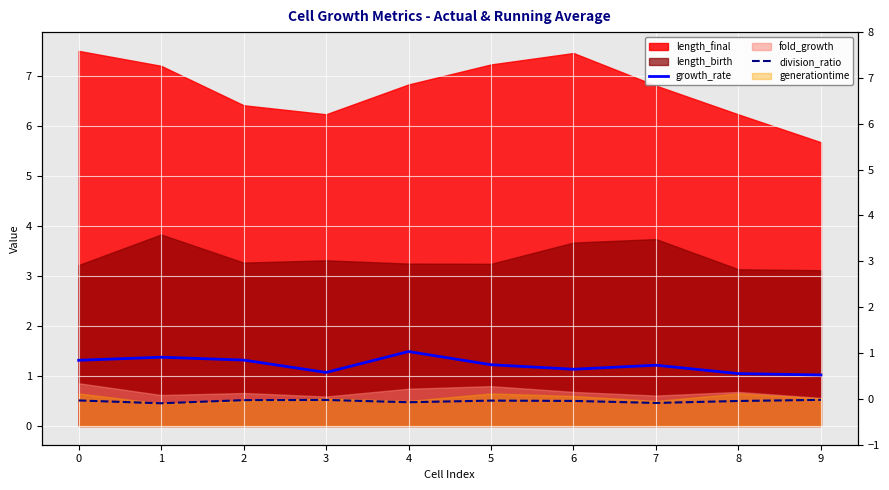

Is the value of growth_rate at 5 greater than the value of division_ratio at 1?

Yes